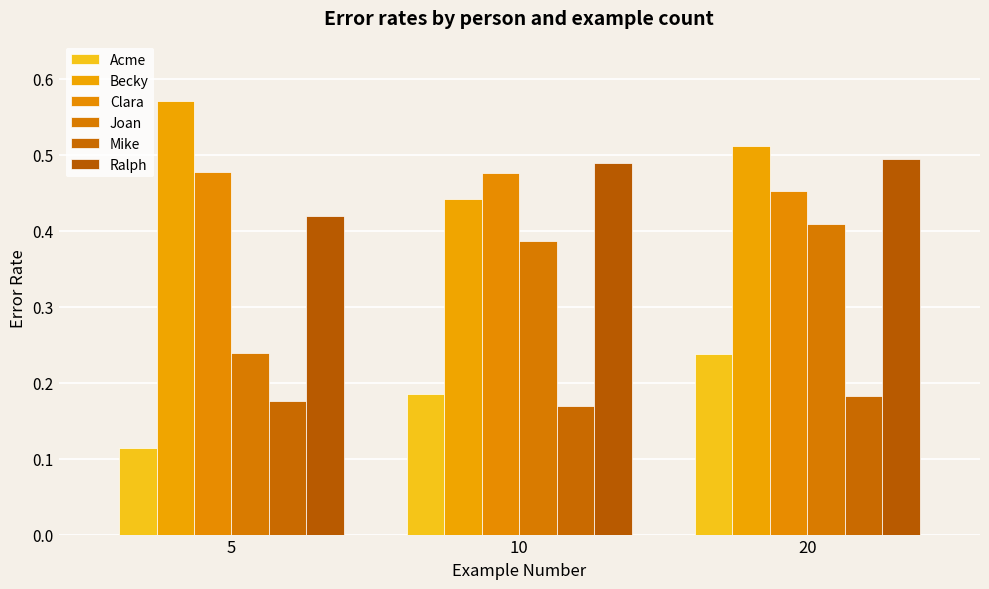

Which series changed the most between 10 and 20?

Becky